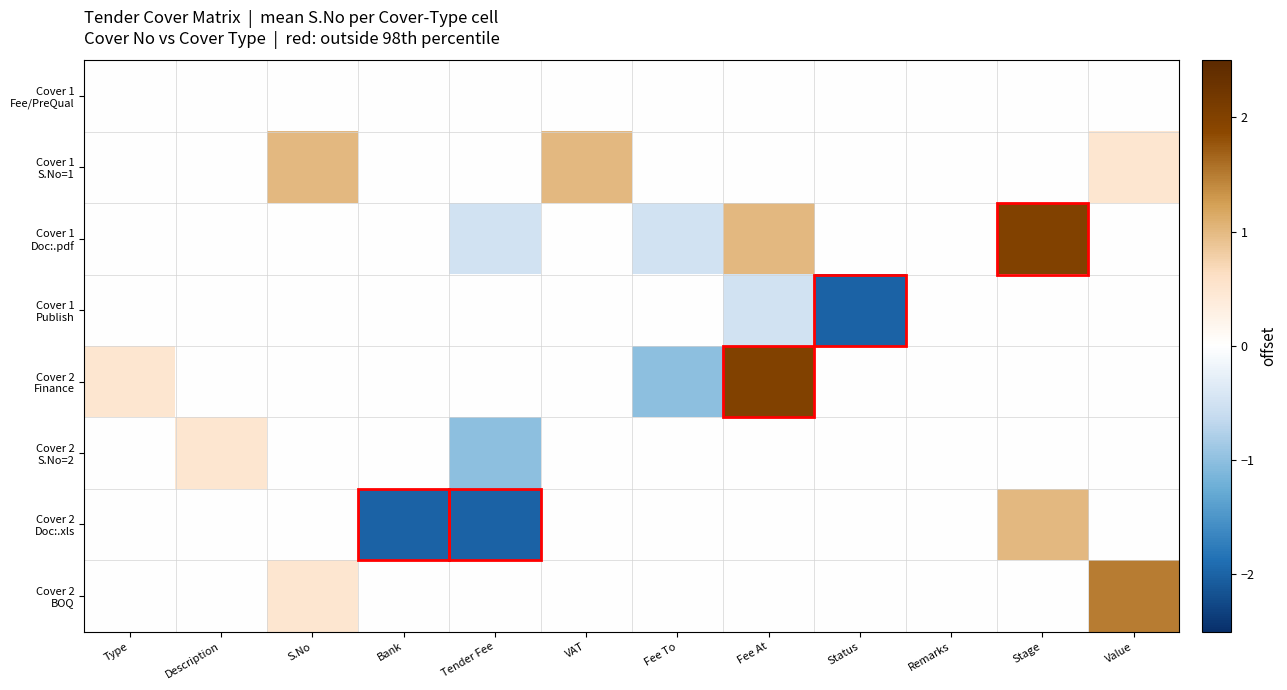

Rank the series at Value from highest to lowest value.

Cover 2 BOQ, Cover 1 S.No=1, Cover 1 Fee/PreQual, Cover 1 Doc:.pdf, Cover 1 Publish, Cover 2 Finance, Cover 2 S.No=2, Cover 2 Doc:.xls